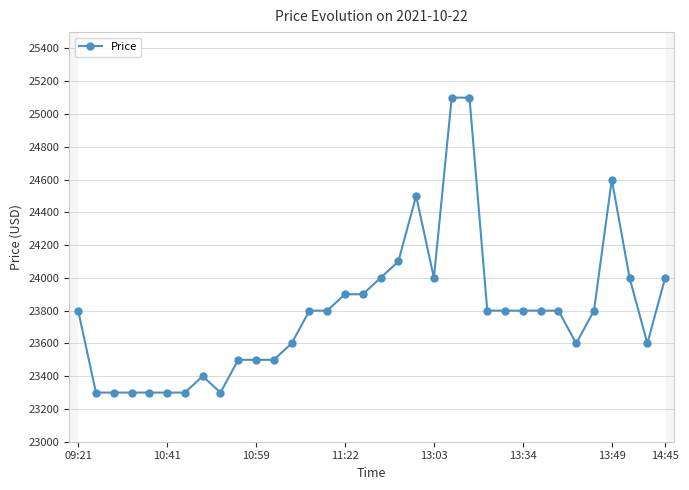

True or false: the data has more than 0 interior local peaks.

True